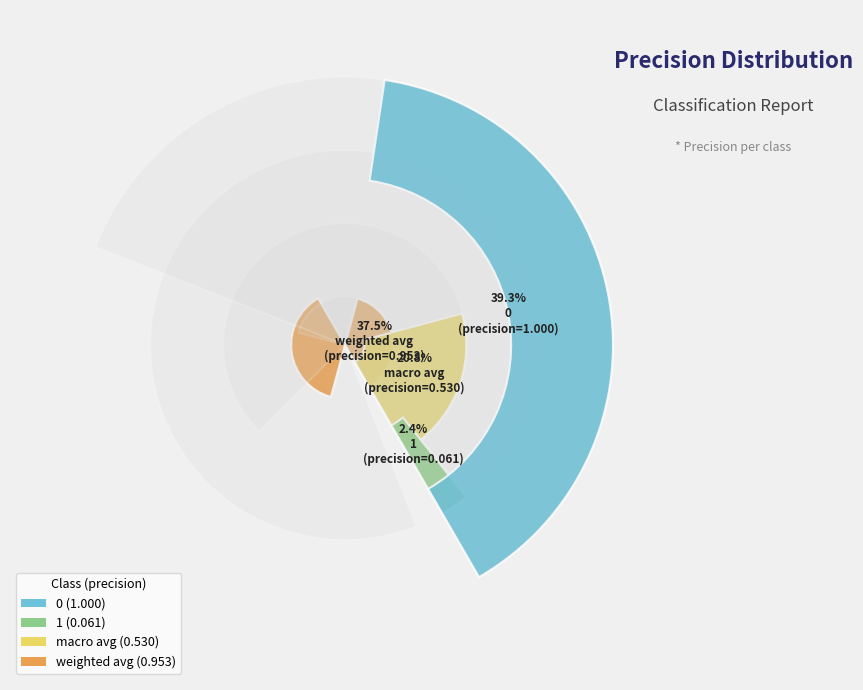

True or false: 0 accounts for 46% of the total.

False